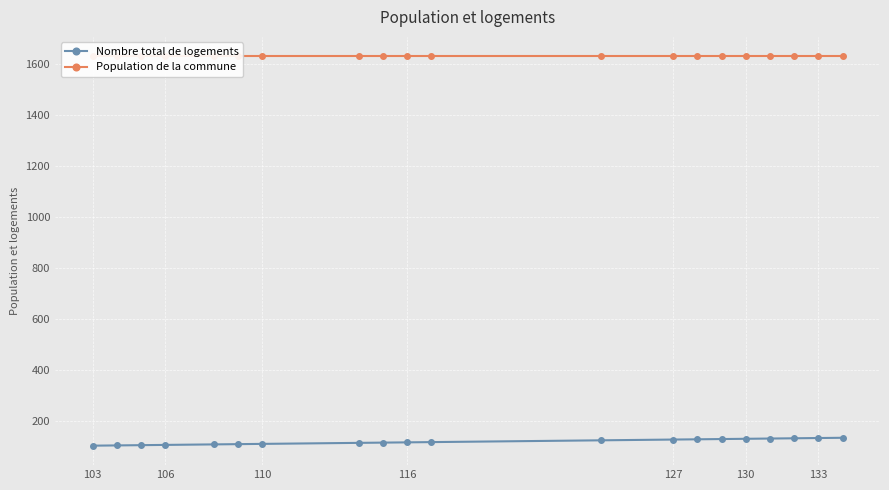

List the series in order of their peak value, lowest first.

Nombre total de logements, Population de la commune